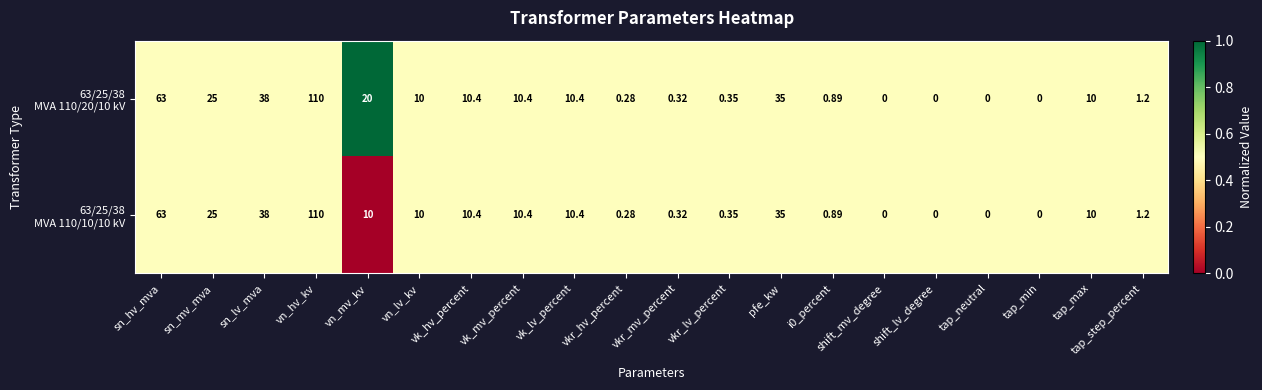

At which category does the chart reach its peak across all series?

vn_hv_kv